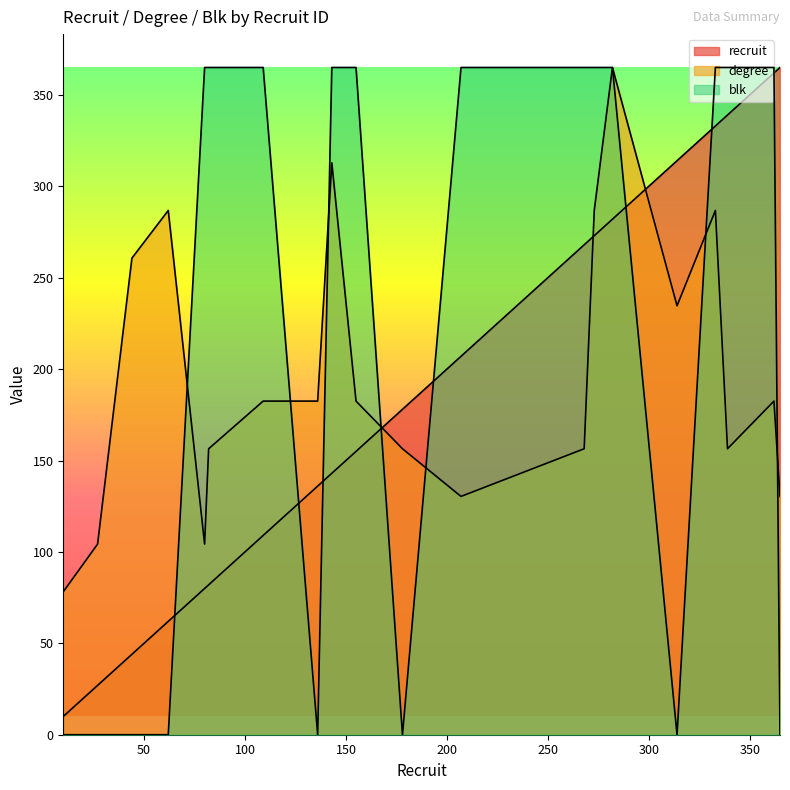

What value does the degree series have at 109?

182.5